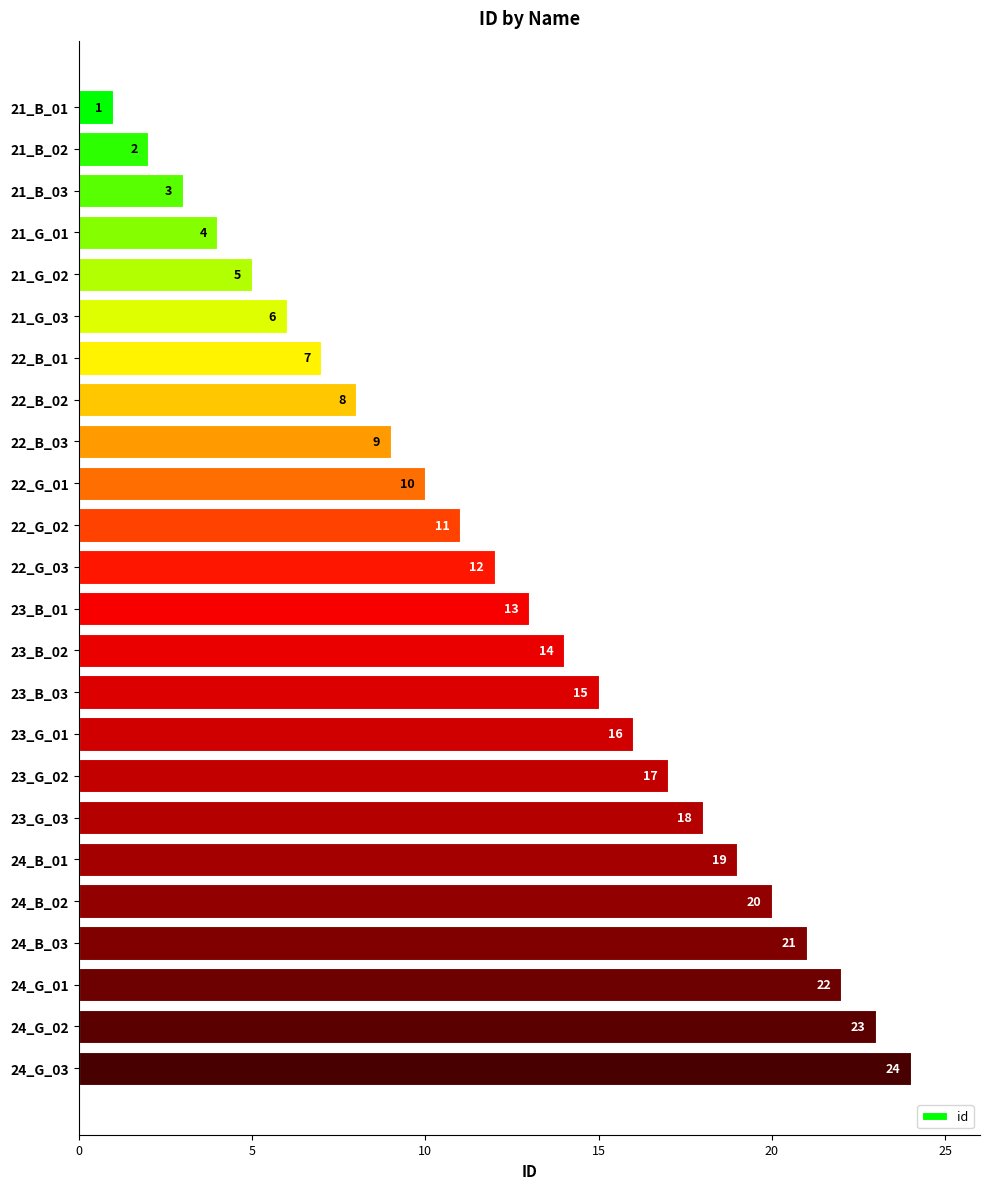

Which category has the highest value across all series?

24_G_03